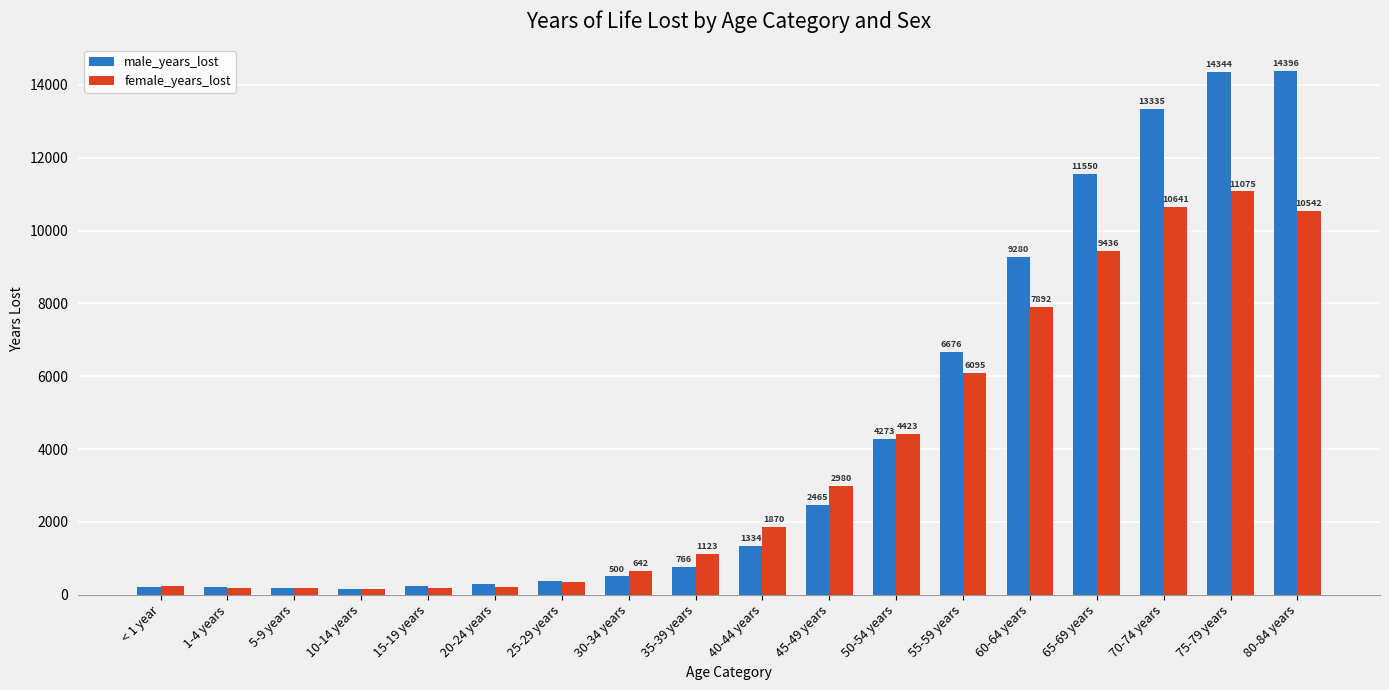

How many data points in male_years_lost are above 1333?

9